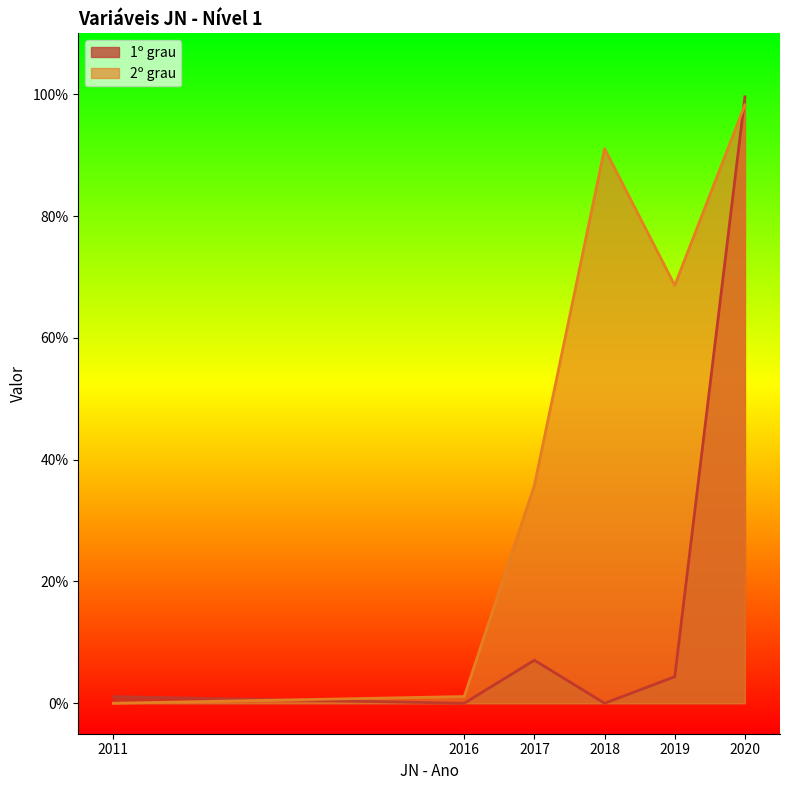

Where is 1º grau nearest to the value 0?

2016